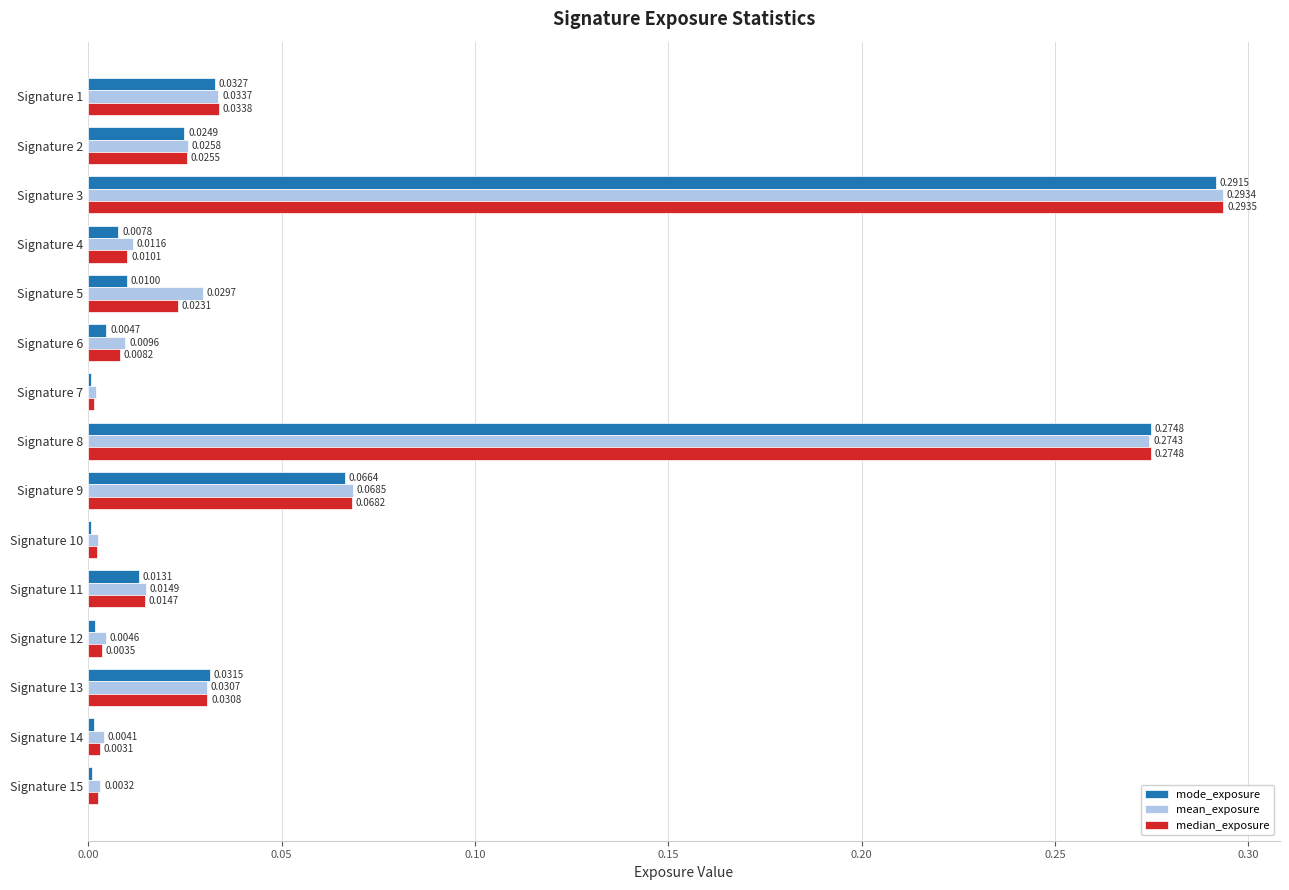

At which category is the sum across all series the highest?

Signature 3